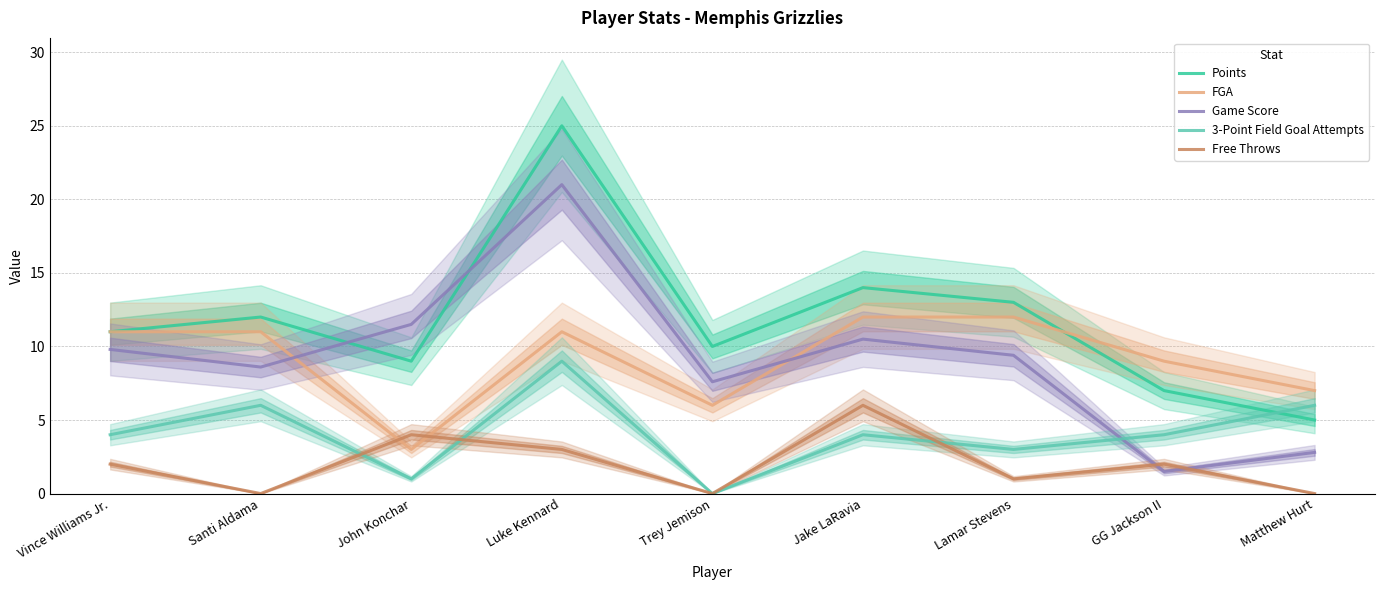

Rank the series at Matthew Hurt from highest to lowest value.

FGA, 3-Point Field Goal Attempts, Points, Game Score, Free Throws